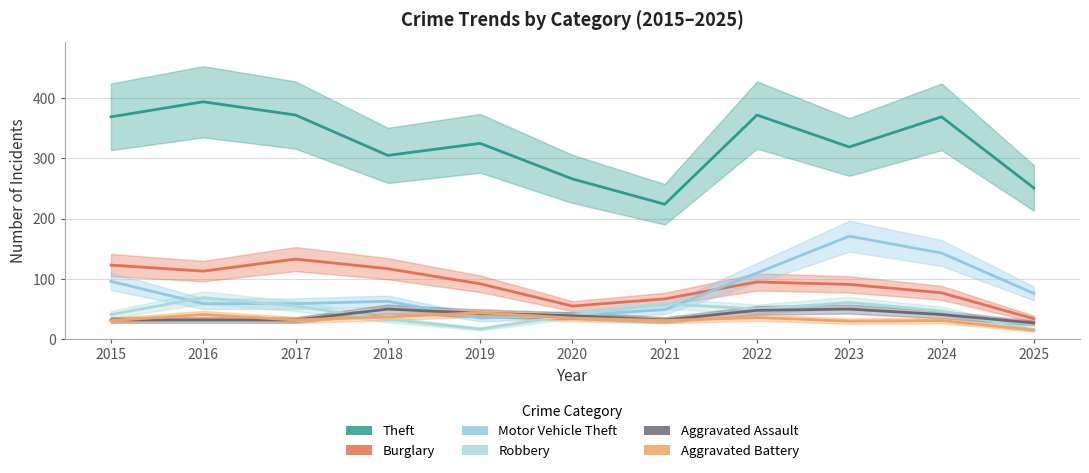

True or false: Burglary and Robbery cross at least once.

False